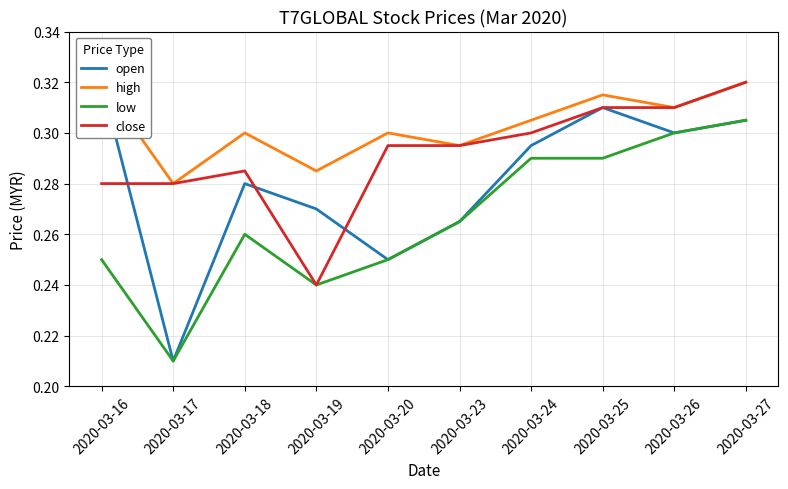

True or false: close and high cross at least once.

False